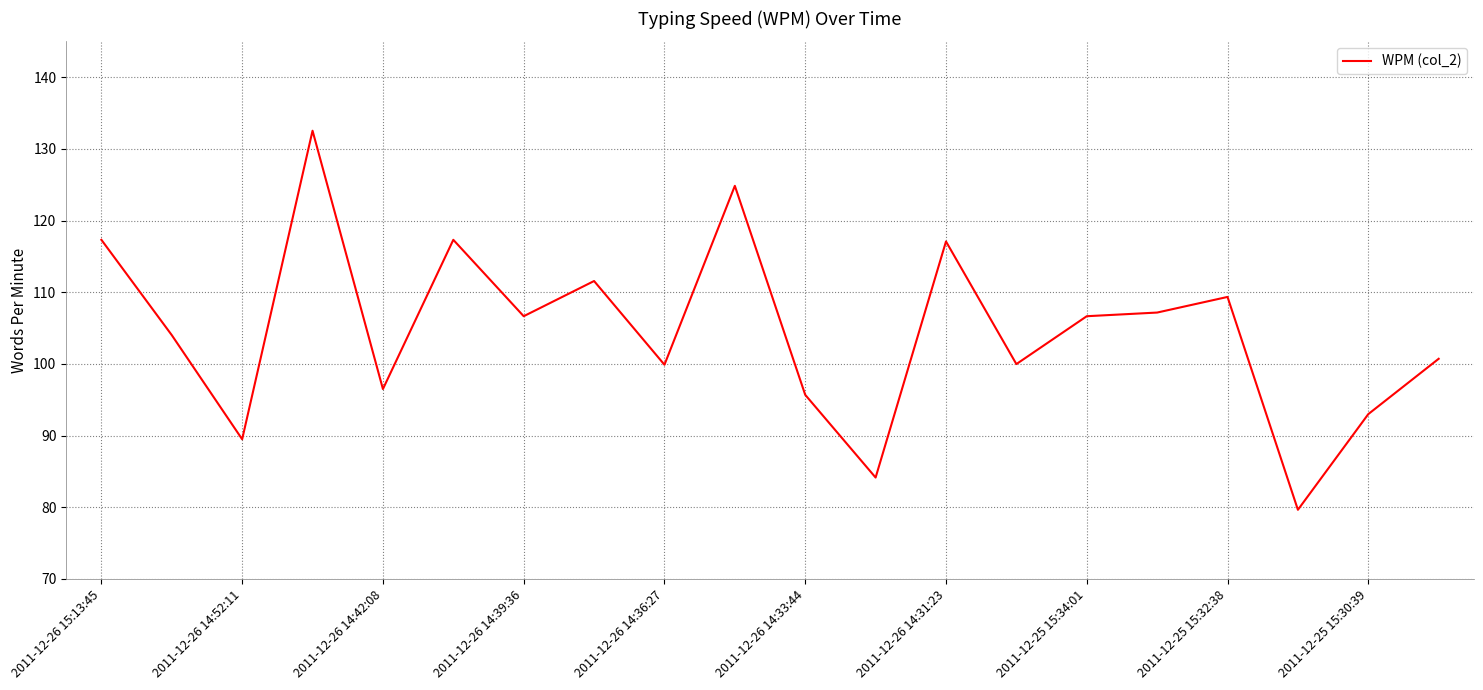

How many values are below 106?

10